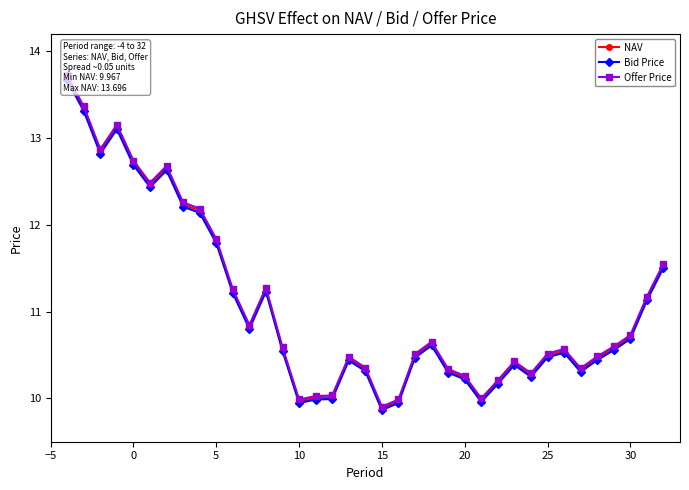

True or false: Offer Price and Bid Price intersect in this chart.

False